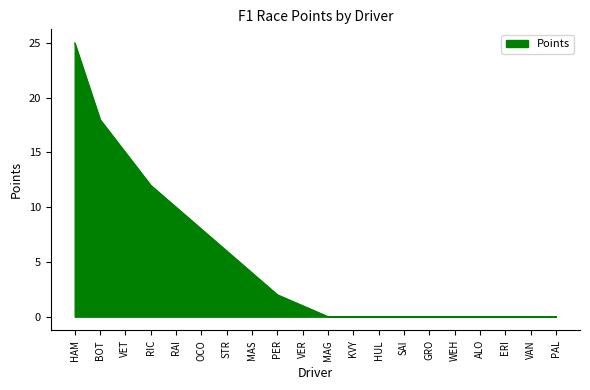

Reading left to right, what are all the values shown in this chart?

HAM=25	BOT=18	VET=15	RIC=12	RAI=10	OCO=8	STR=6	MAS=4	PER=2	VER=1	MAG=0	KVY=0	HUL=0	SAI=0	GRO=0	WEH=0	ALO=0	ERI=0	VAN=0	PAL=0